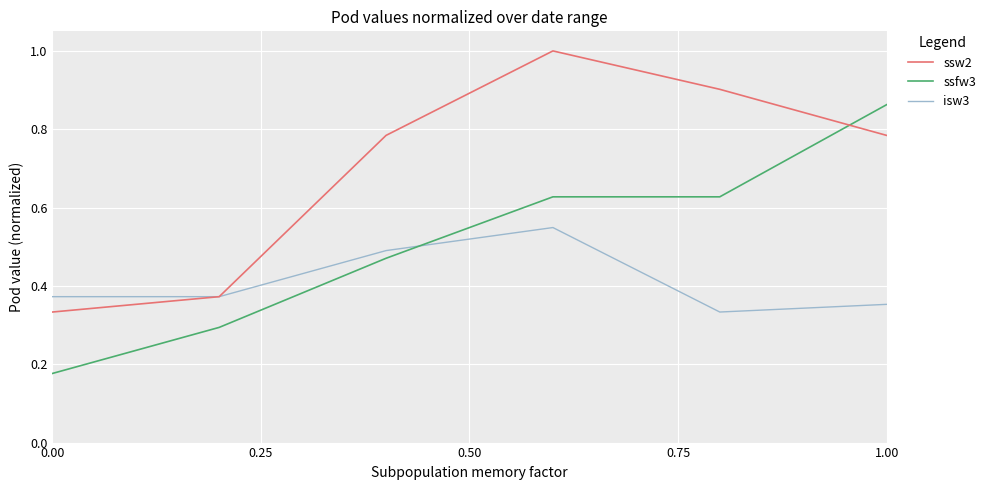

At how many categories does at least one series exceed 0?

6